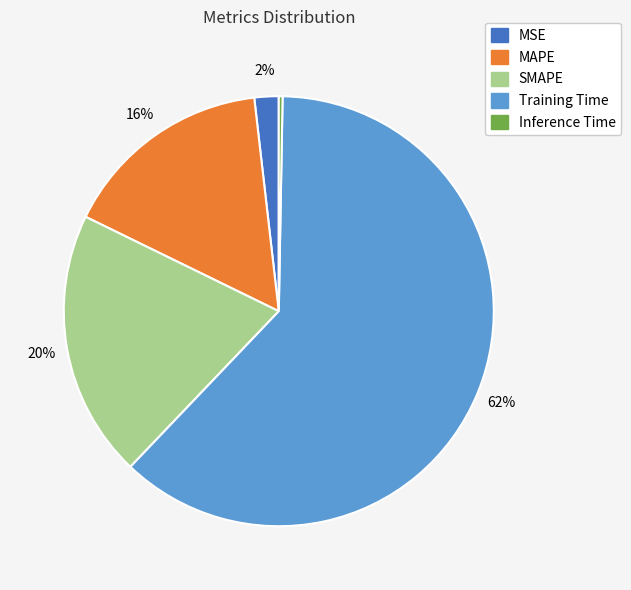

Which slice is the smallest?

Inference Time